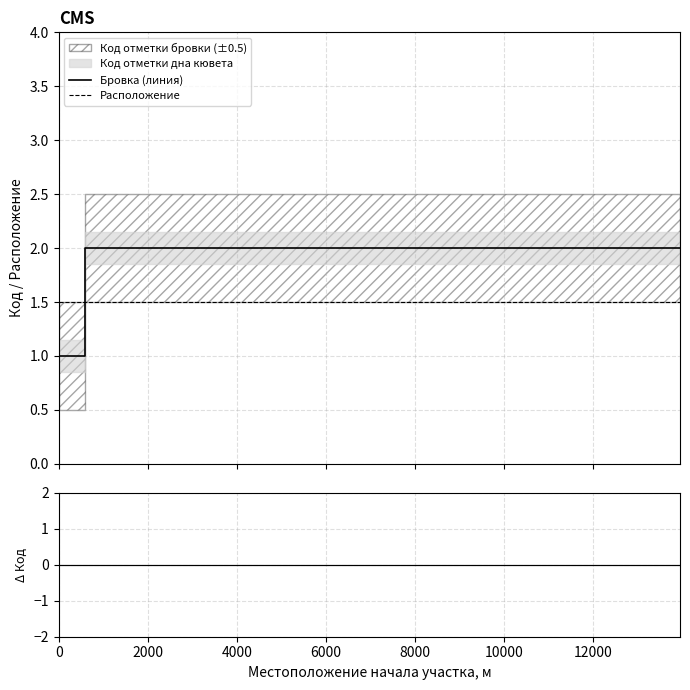

Is this an area chart (filled region under the line)?

No